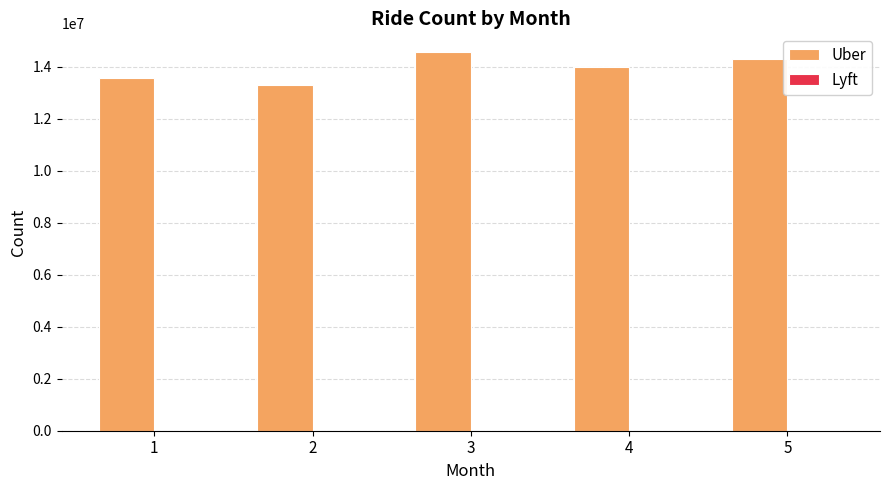

Which series changed the most between 1 and 5?

Uber